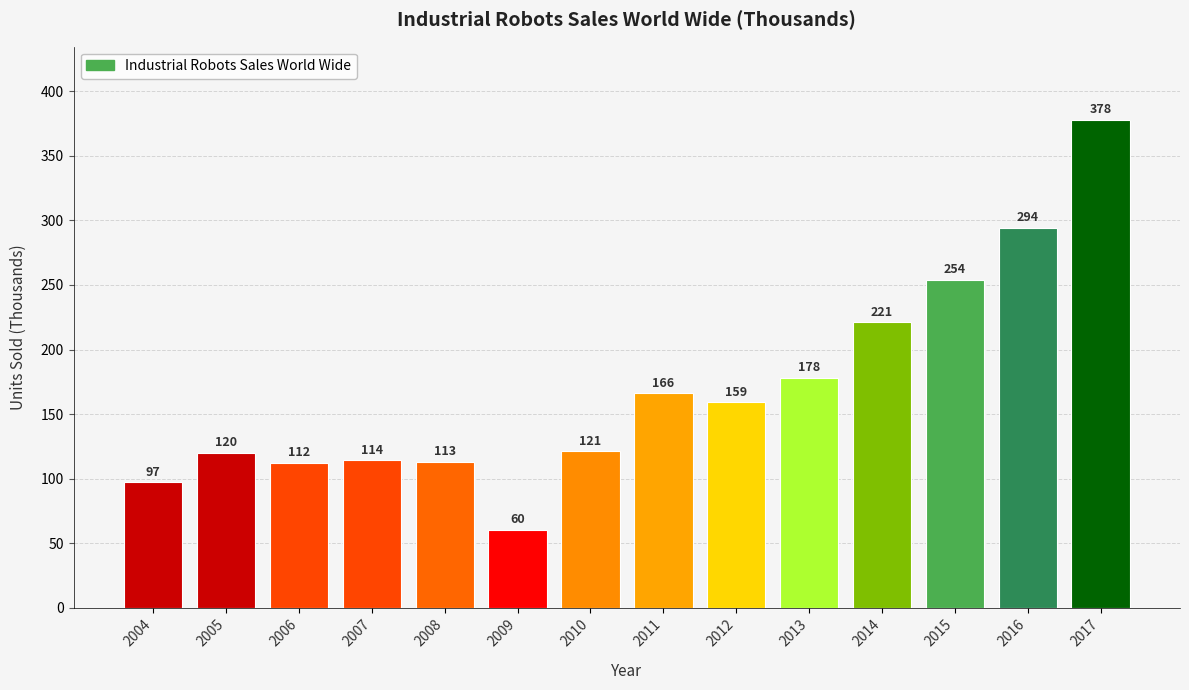

Which category has the lowest value across all series?

2009